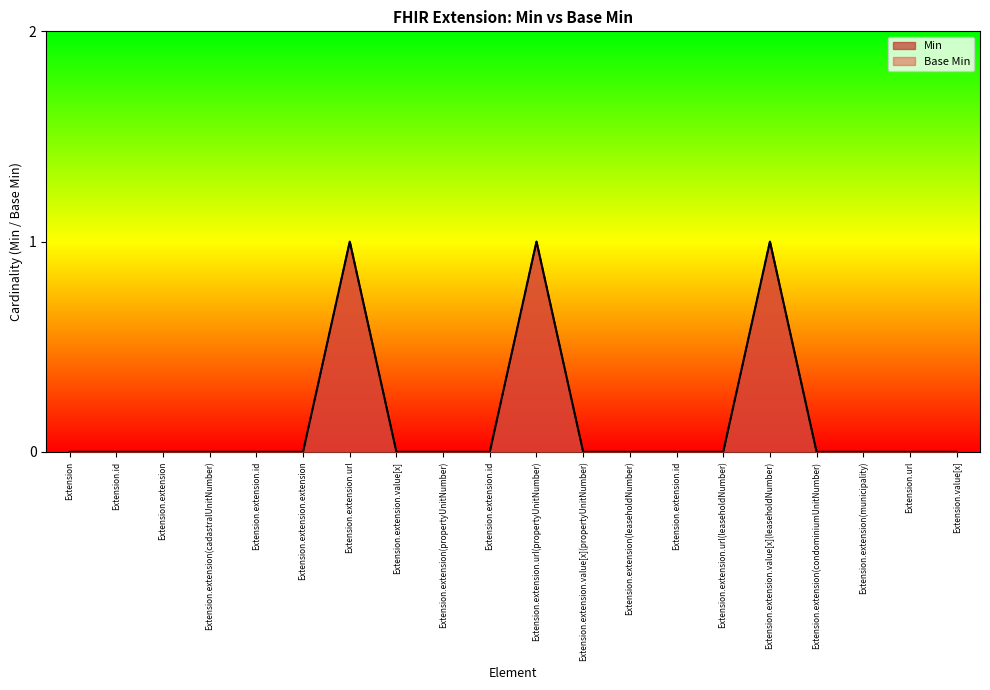

Which series has the widest spread of values?

Min